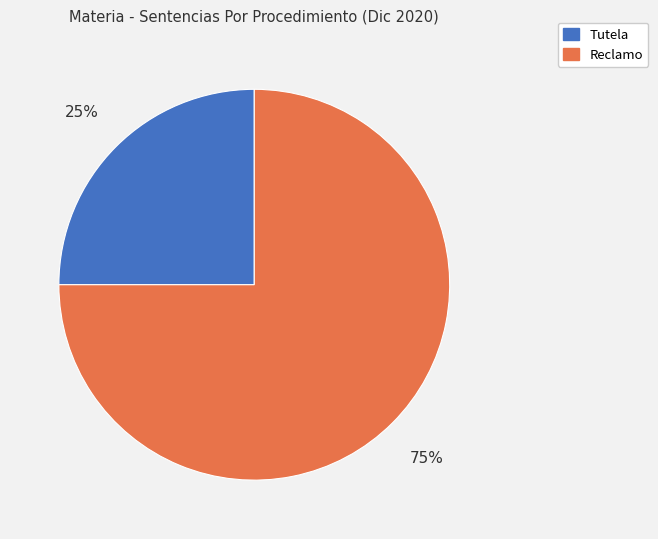

To the nearest percent, what is the difference between the Reclamo and Tutela slice percentages?

50%